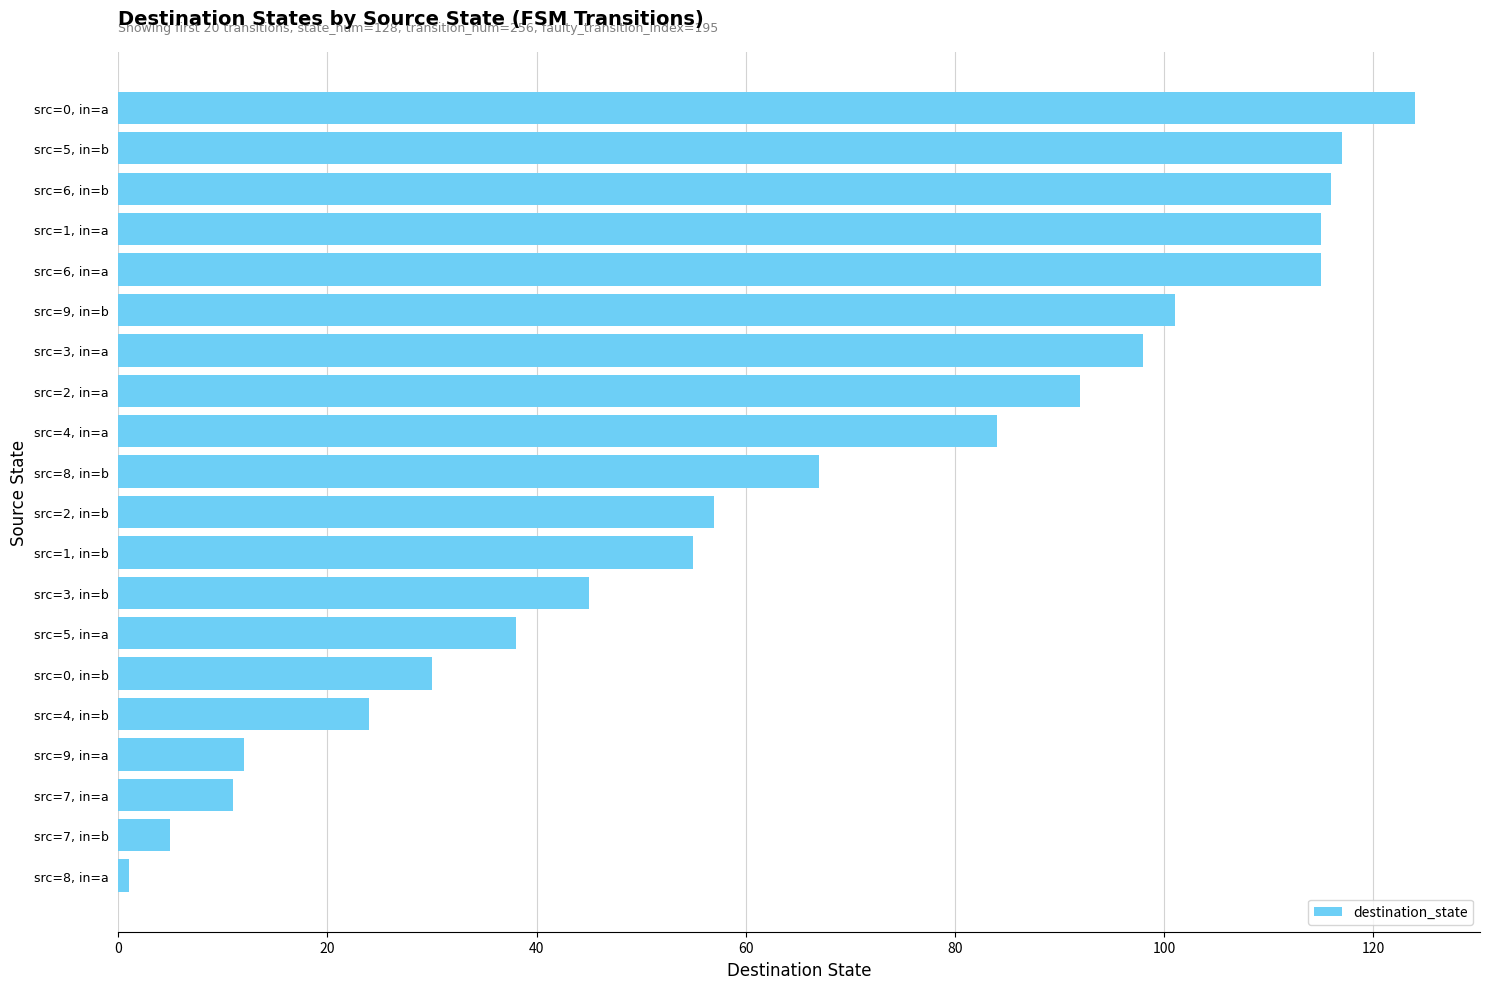

What is the average value?

65